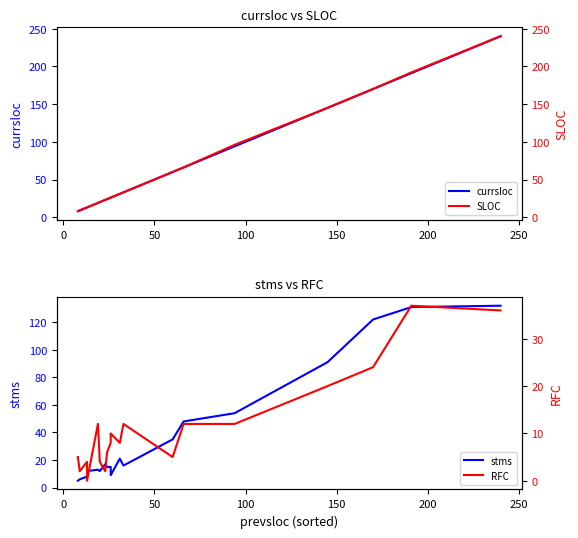

Is the value of currsloc at 8 greater than the value of SLOC at 0?

Yes